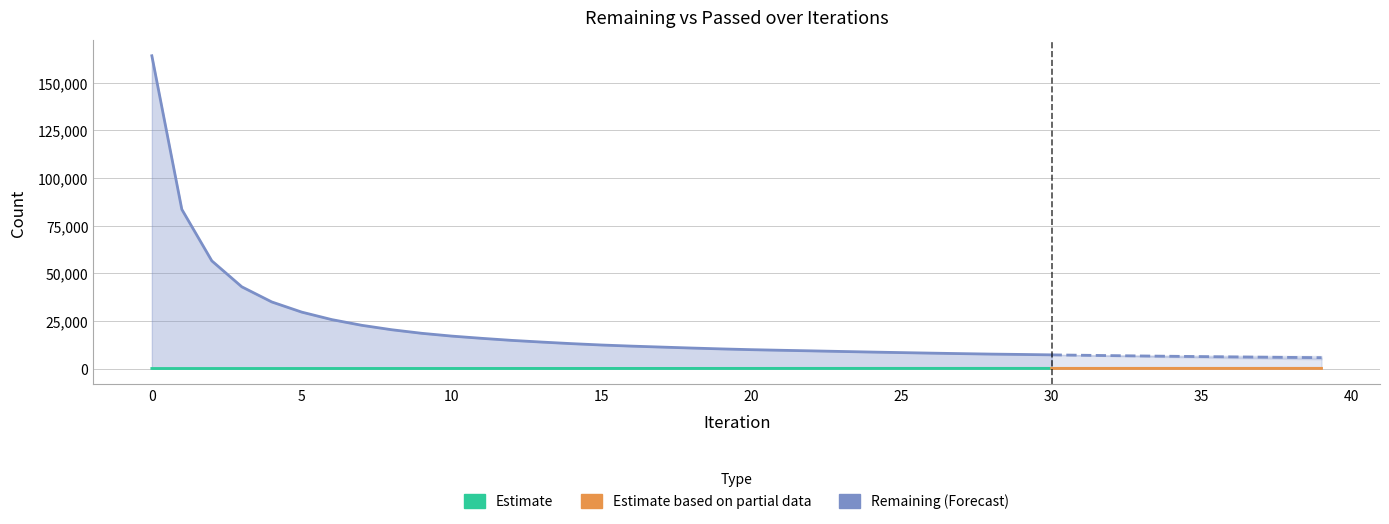

What is the value of the Remaining point at the 35th from the left?

6564